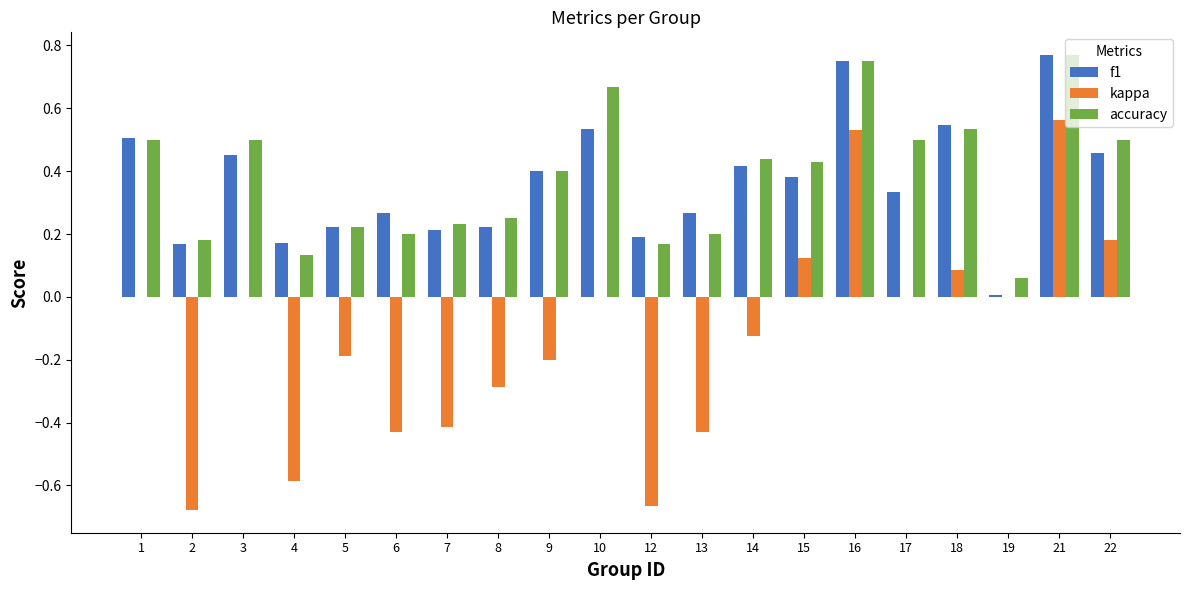

What is the total value across all series at 18?

1.2